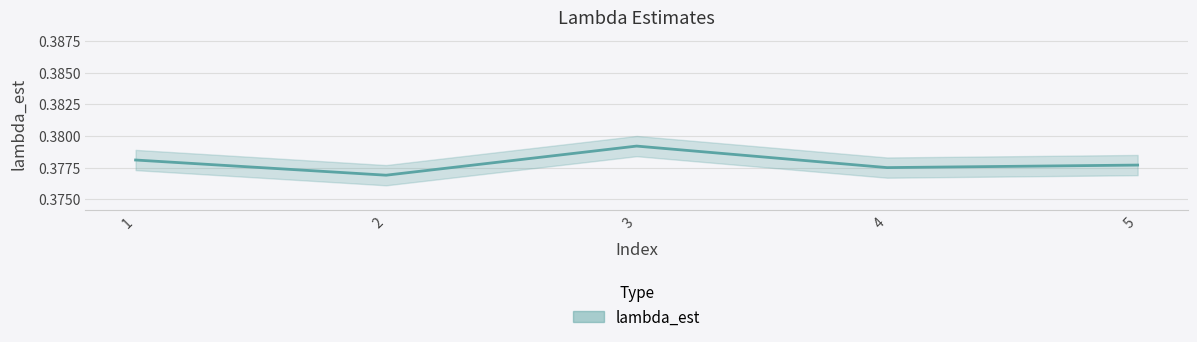

Reading right to left, what are all the values shown in this chart?

5=0.4	4=0.4	3=0.4	2=0.4	1=0.4